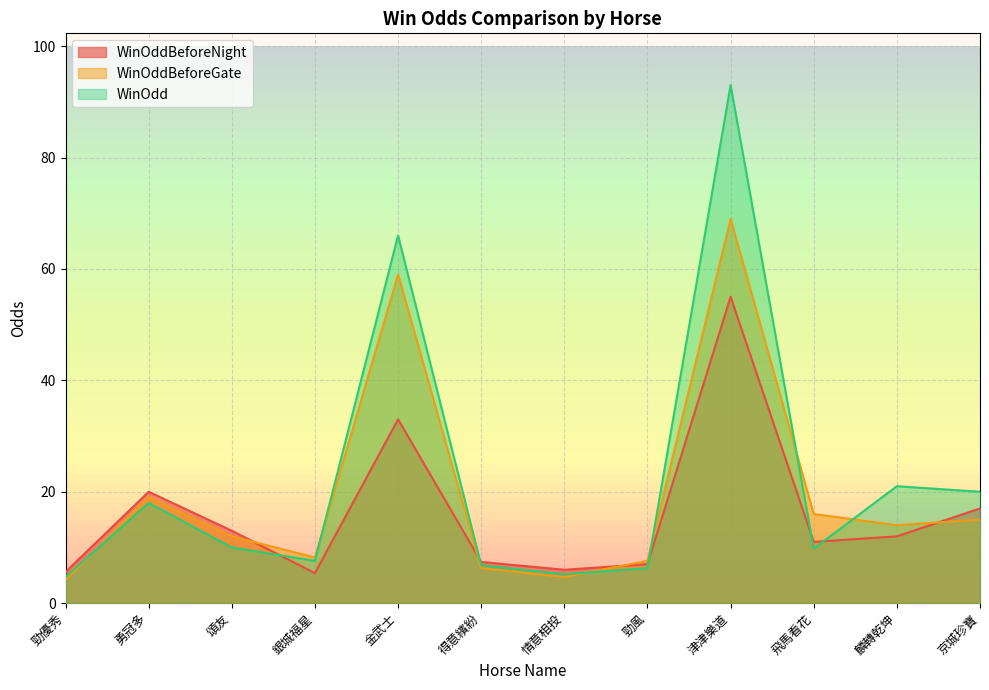

At which category does WinOddBeforeGate reach its first local peak?

勇冠多